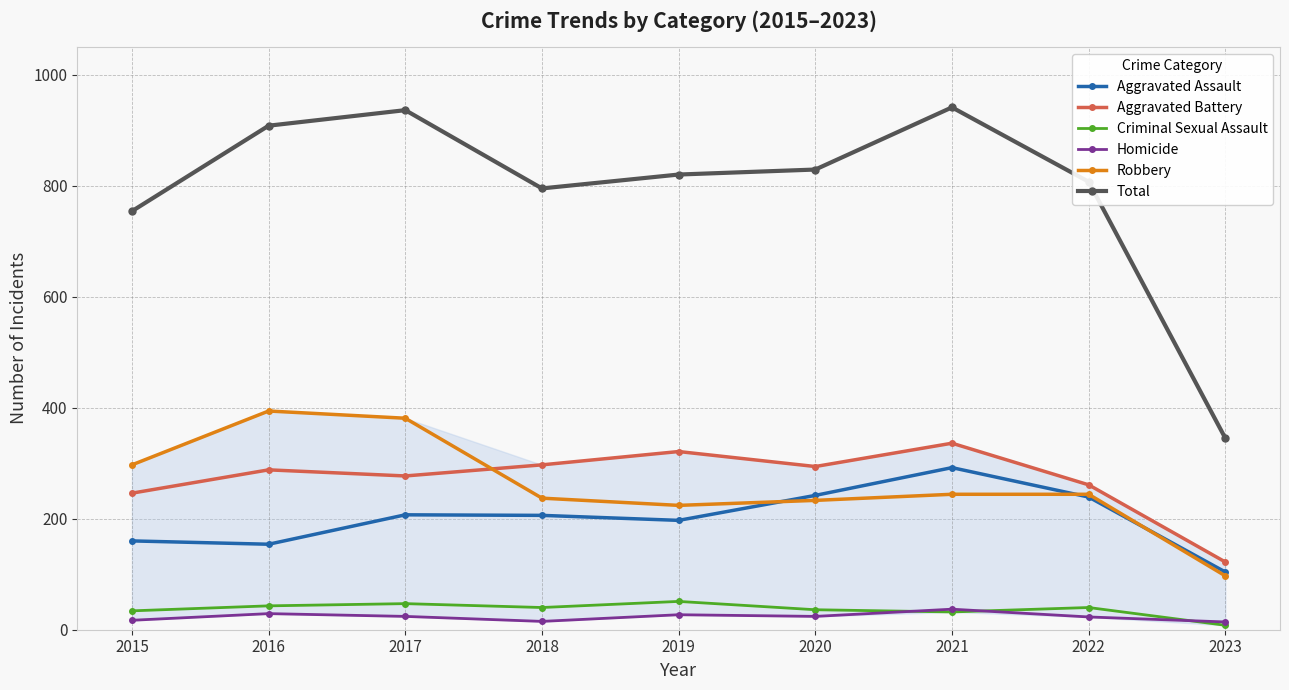

Is the value of Total at 2020 greater than the value of Robbery at 2023?

Yes